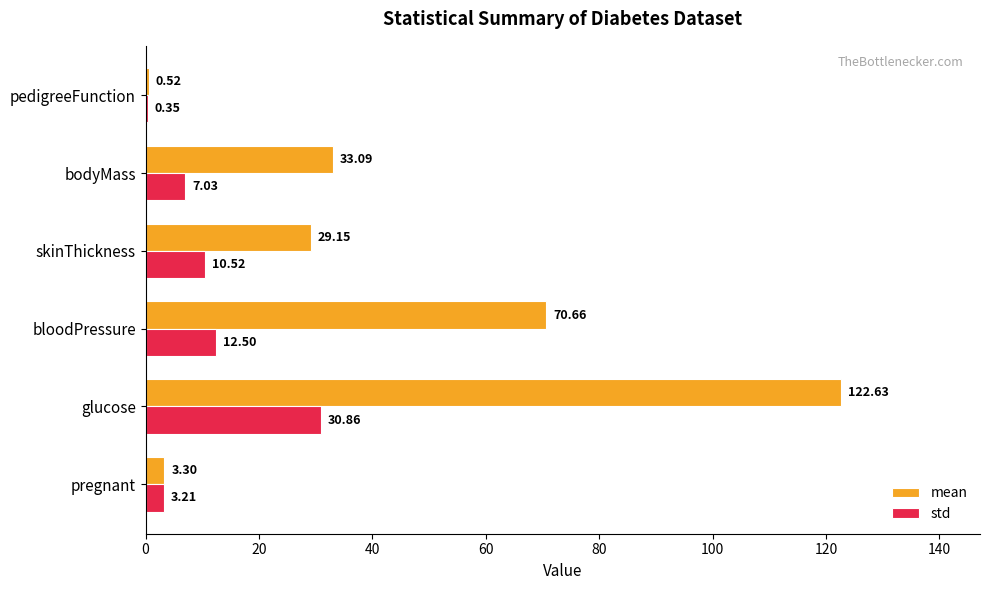

At which category is the sum across all series the highest?

glucose